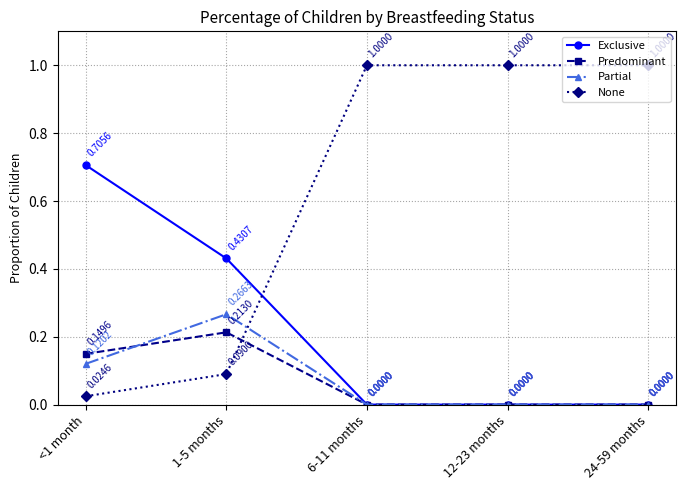

What is the difference between the highest and lowest values at 12-23 months?

1.0